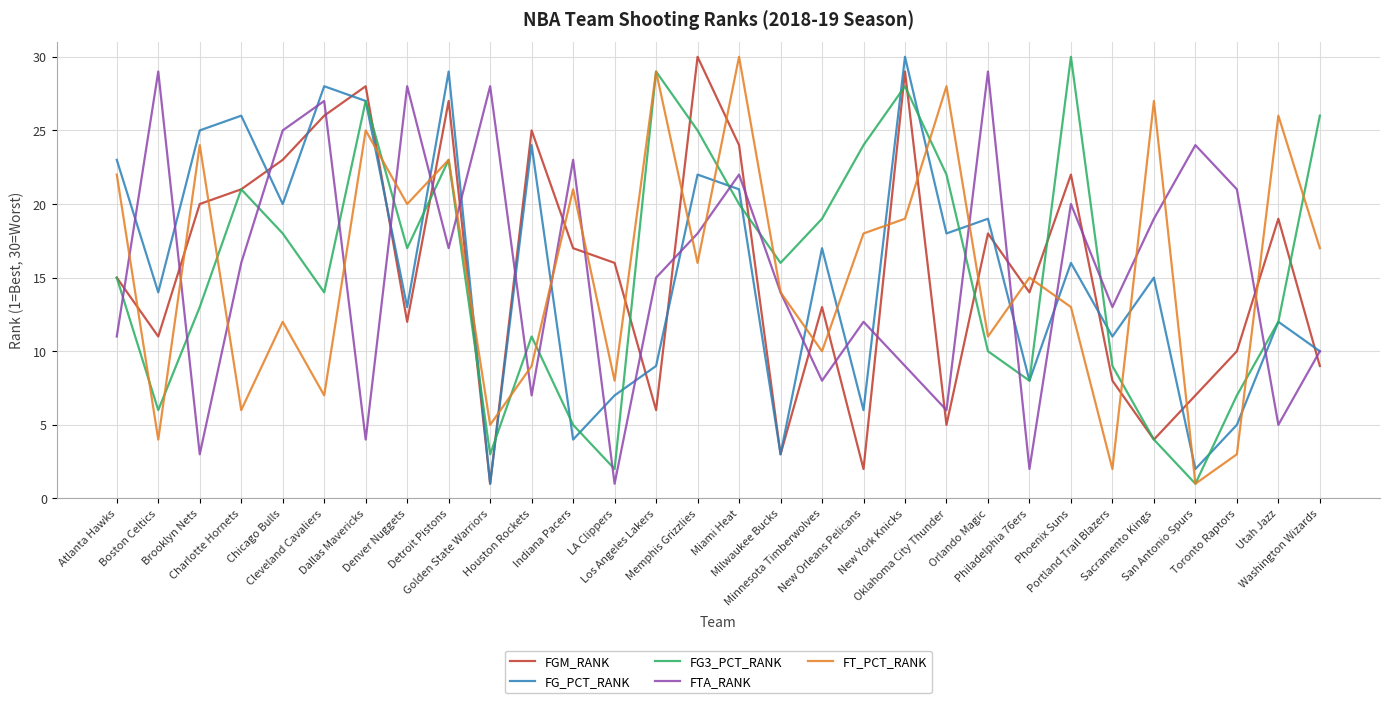

At which label is FT_PCT_RANK closest to 15?

Philadelphia 76ers